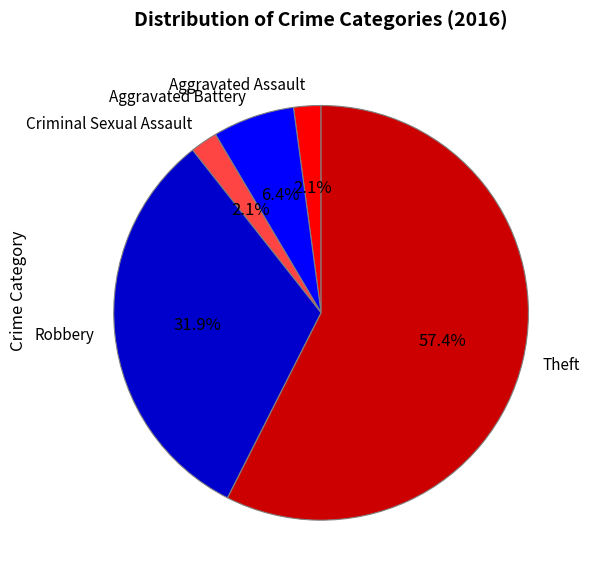

To the nearest percent, what is the difference between the largest and smallest slice percentages?

55%